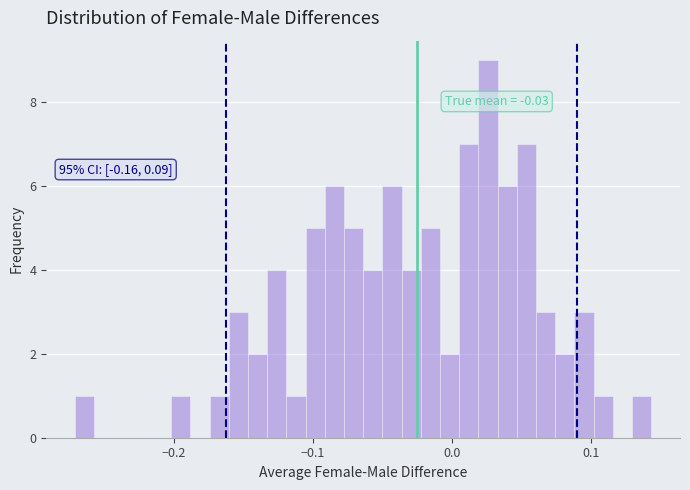

Read against the x-axis, roughly where is the centre of the tallest bar?

0.03